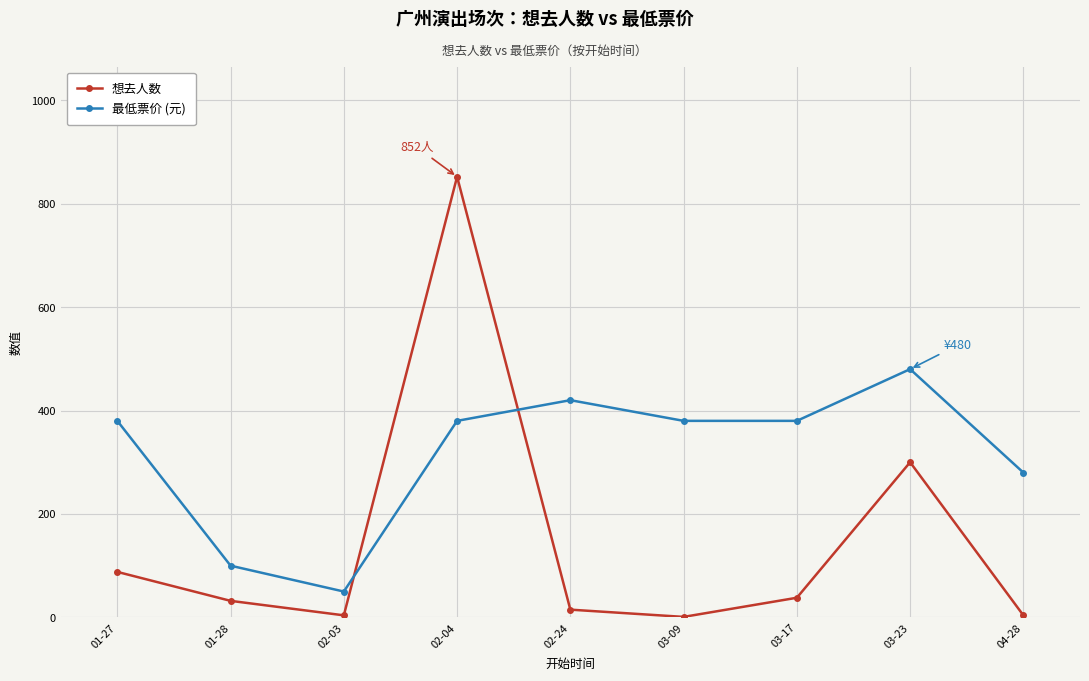

Is this an area chart (filled region under the line)?

No